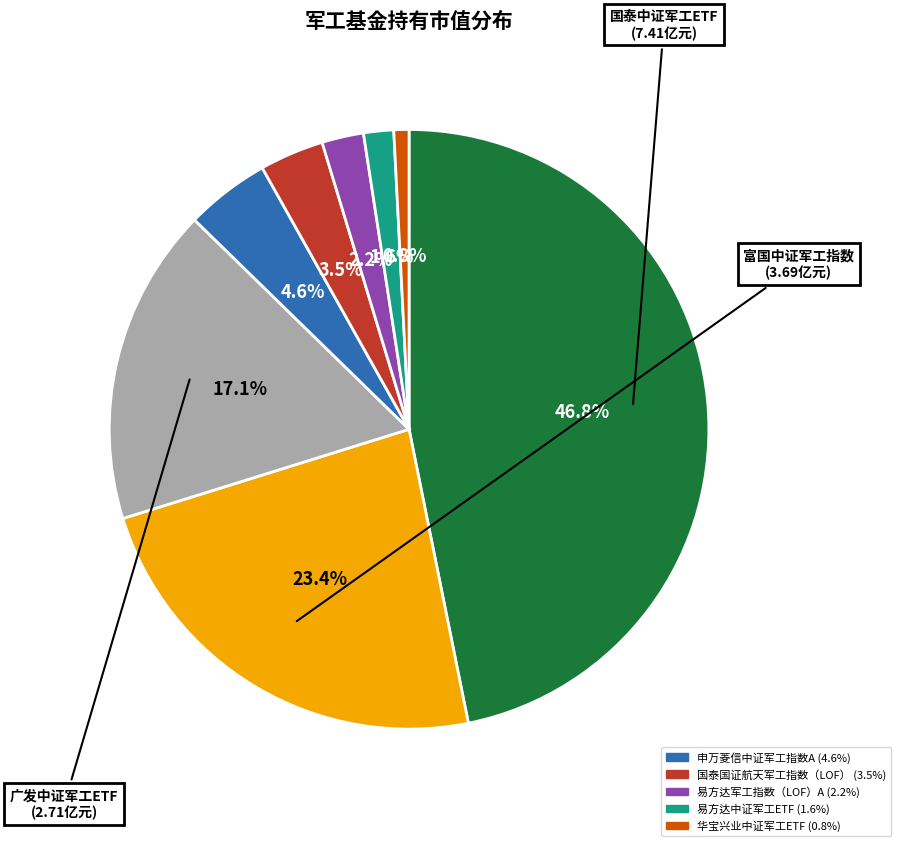

Does any single category account for the majority?

No